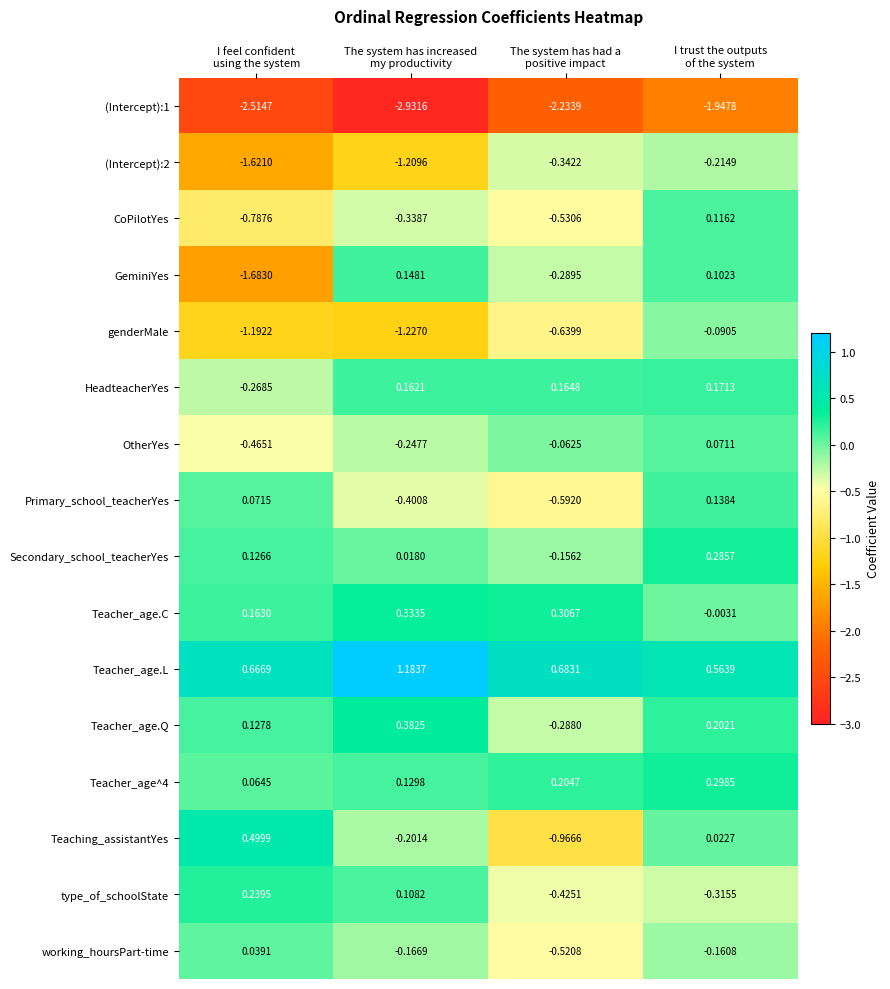

Which series has the largest range (max minus min)?

GeminiYes